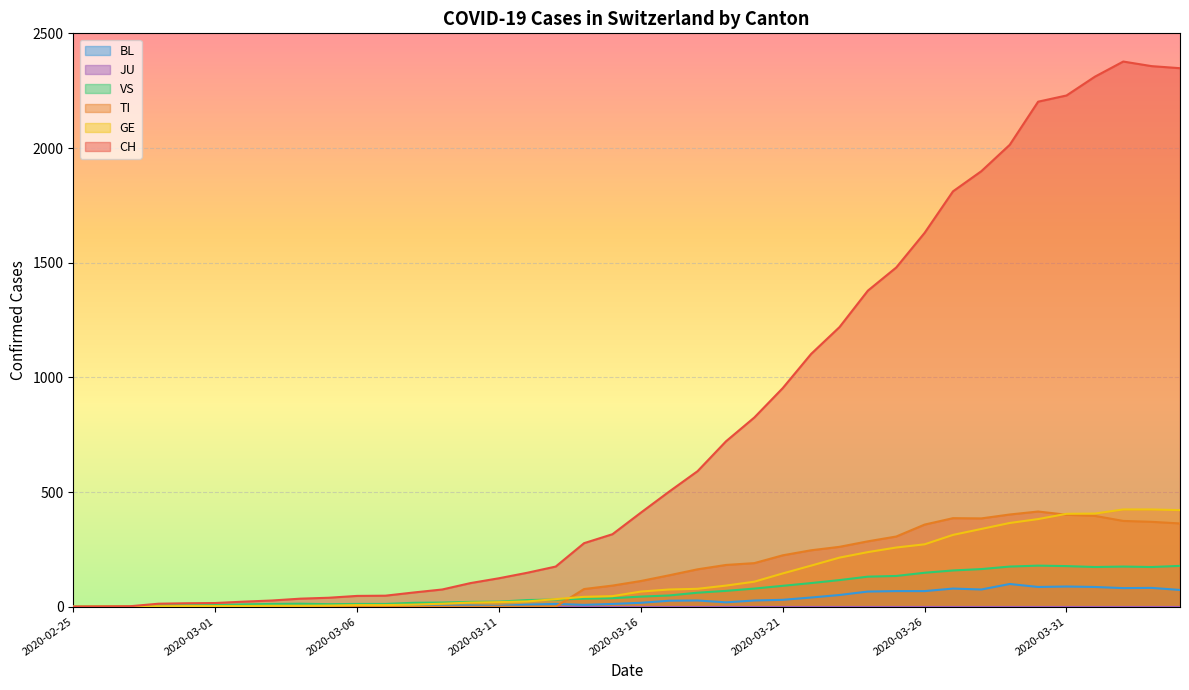

What is the value of the VS point at the 26th from the left?

91